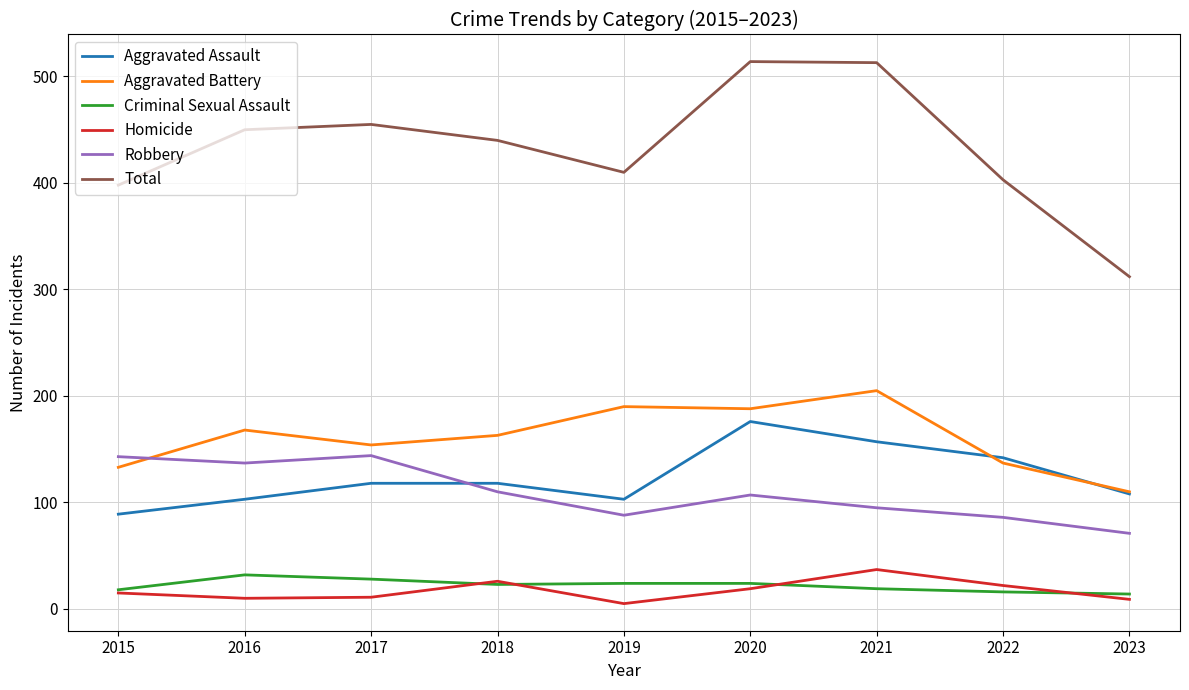

True or false: Aggravated Assault has more than 2 points higher than both neighbors.

False